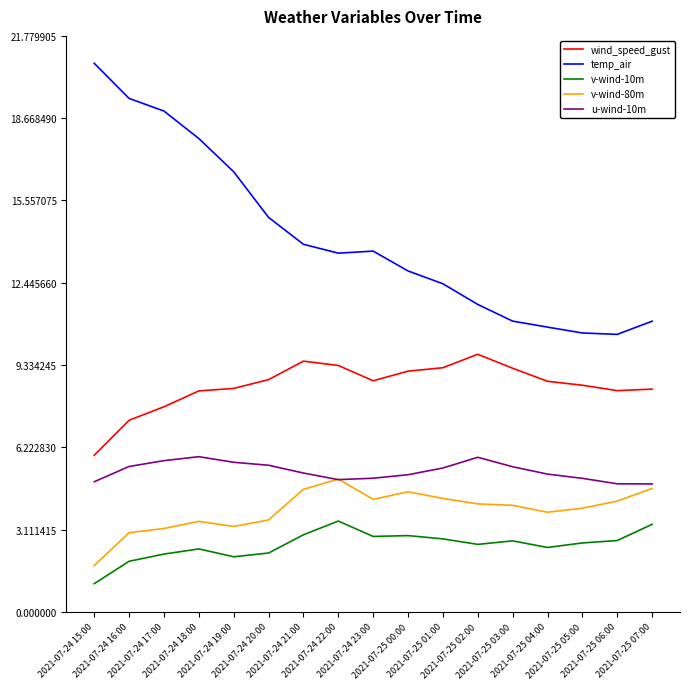

Which series has the widest spread of values?

temp_air